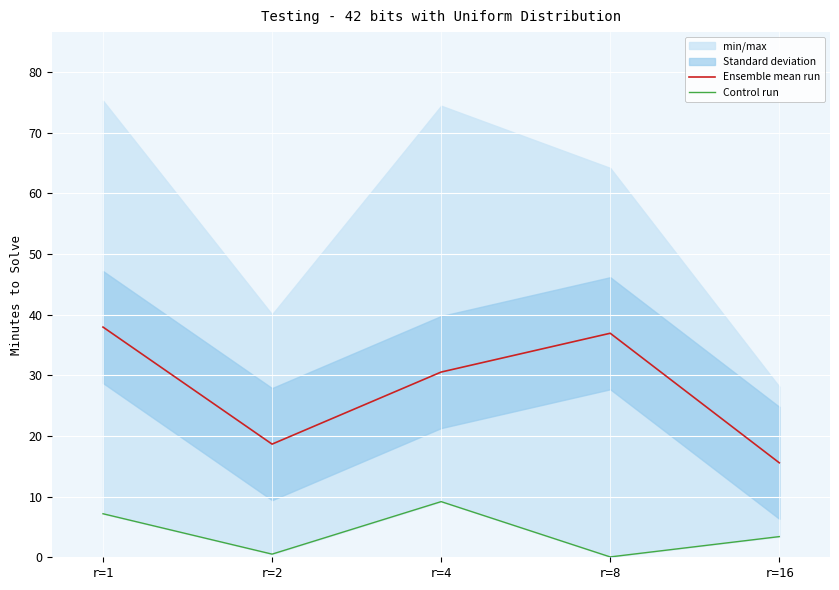

Which category has the lowest value in the Control run series?

r=8